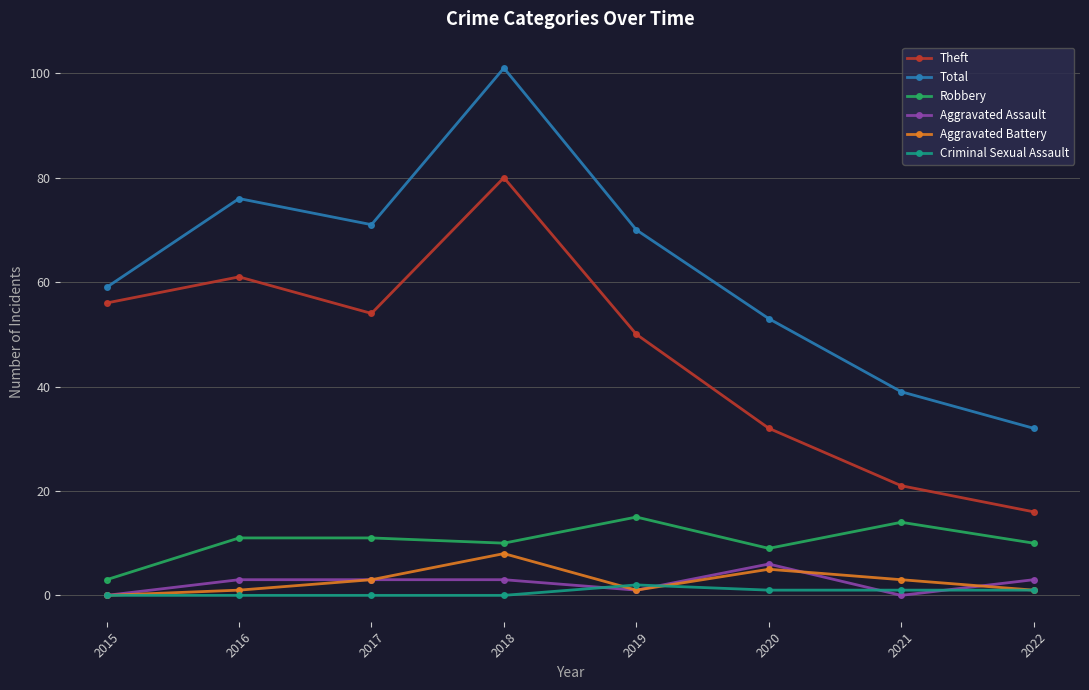

How many interior local peaks does the Total series have?

2